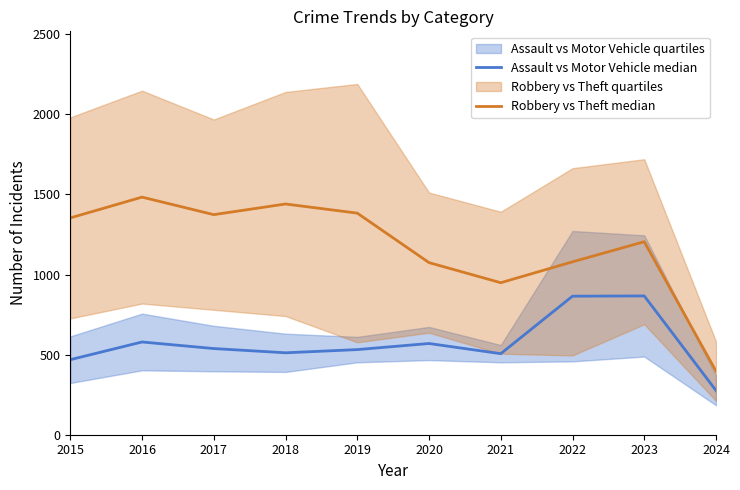

Is it true that Robbery vs Theft median equals 949.0 at 2021?

True